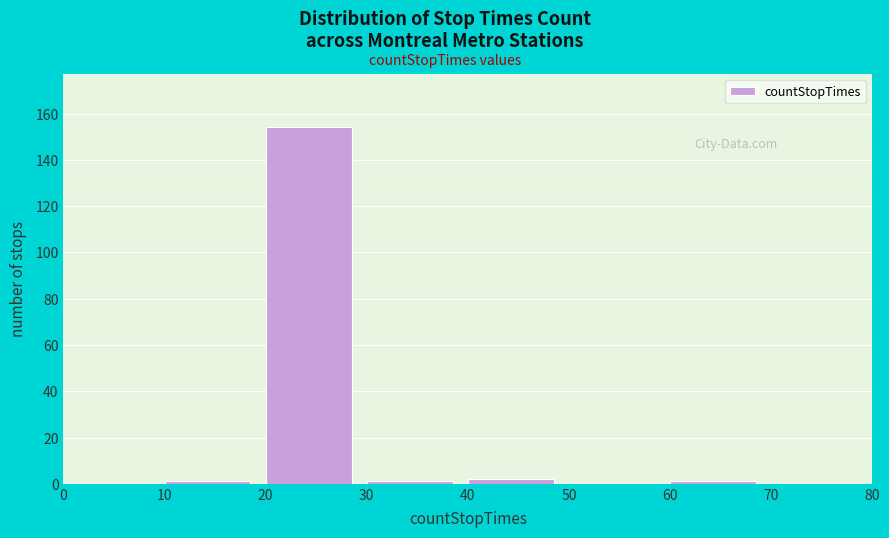

How tall is the bar that spans 20 to 30 on the x-axis? The values are not printed on the chart, so give them approximately, as read against the axis.

154